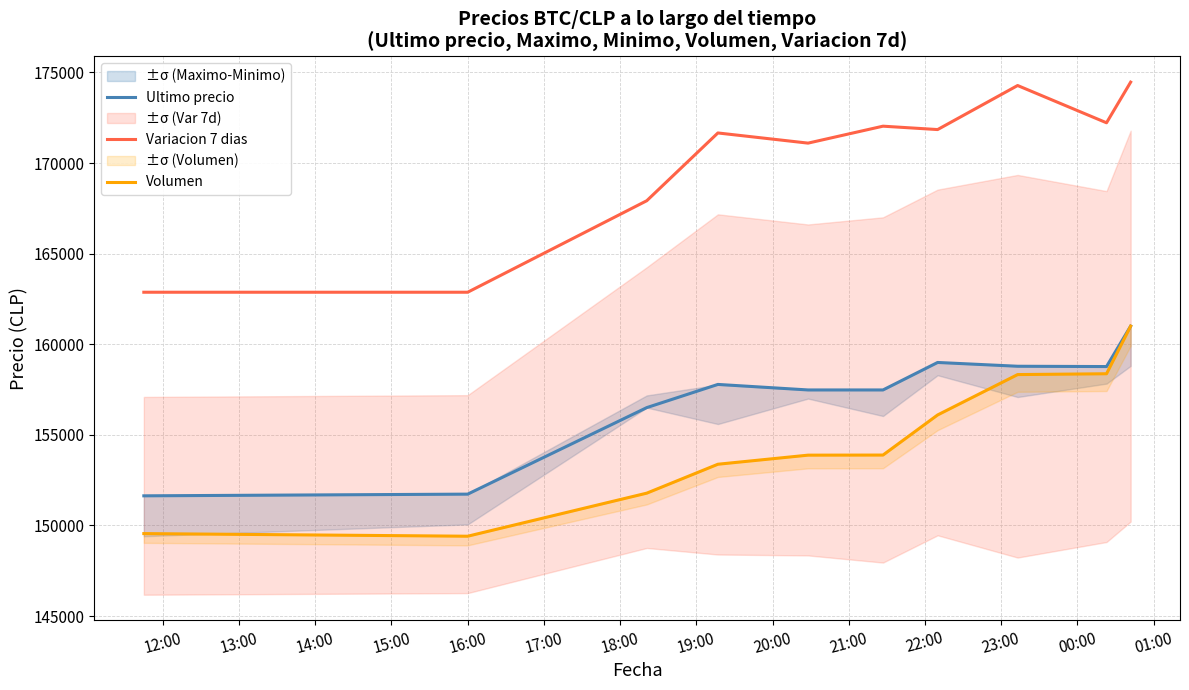

True or false: Variacion 7 dias and Ultimo precio cross at least once.

False